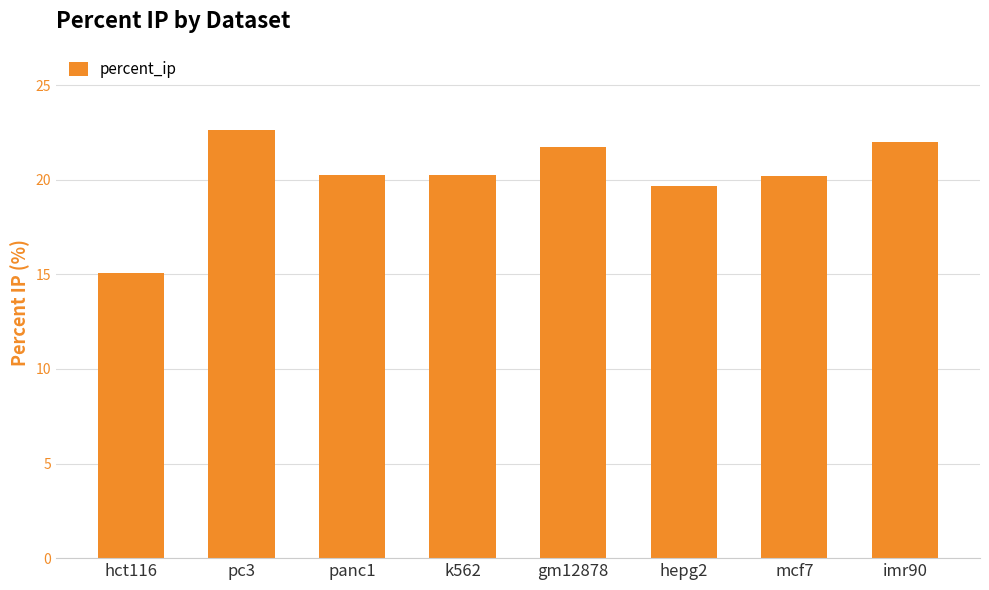

What is the ratio of the value at pc3 to the value at imr90?

1.0